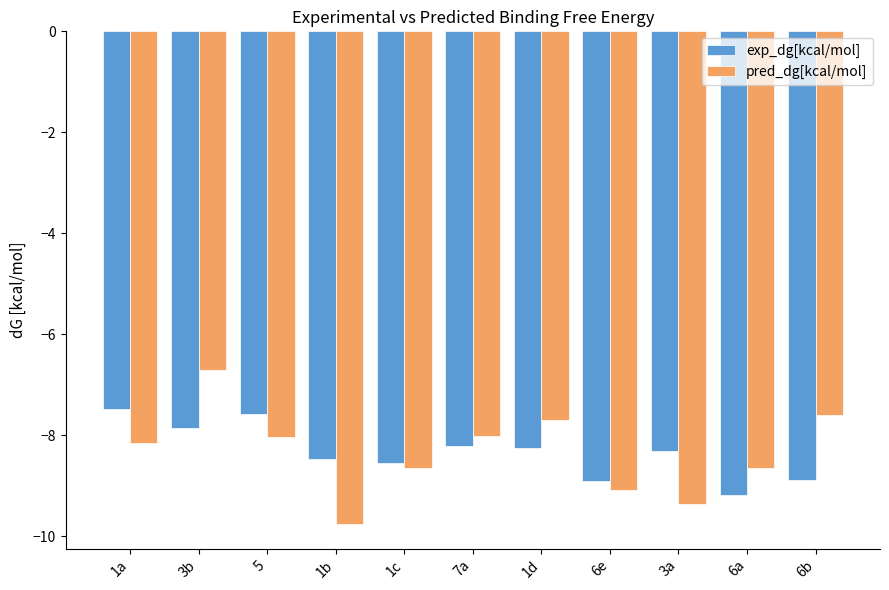

Rank the series at 7a from highest to lowest value.

pred_dg[kcal/mol], exp_dg[kcal/mol]